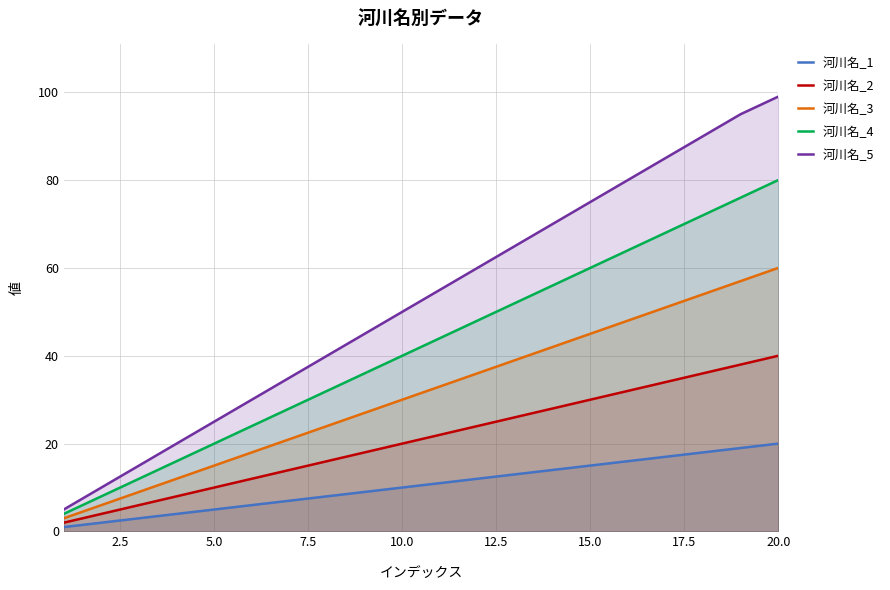

The 河川名_3 series shows 45 at 15.0. True or false?

True